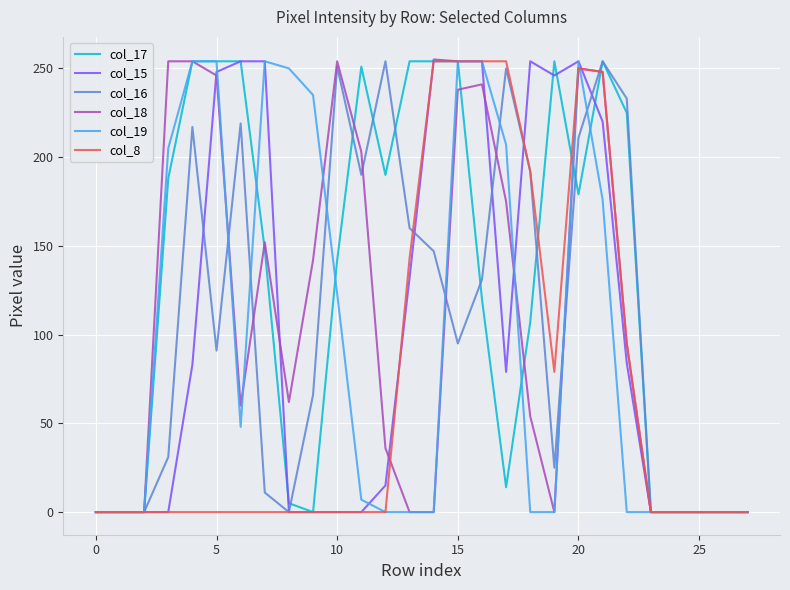

What is the maximum value shown in the chart?

255